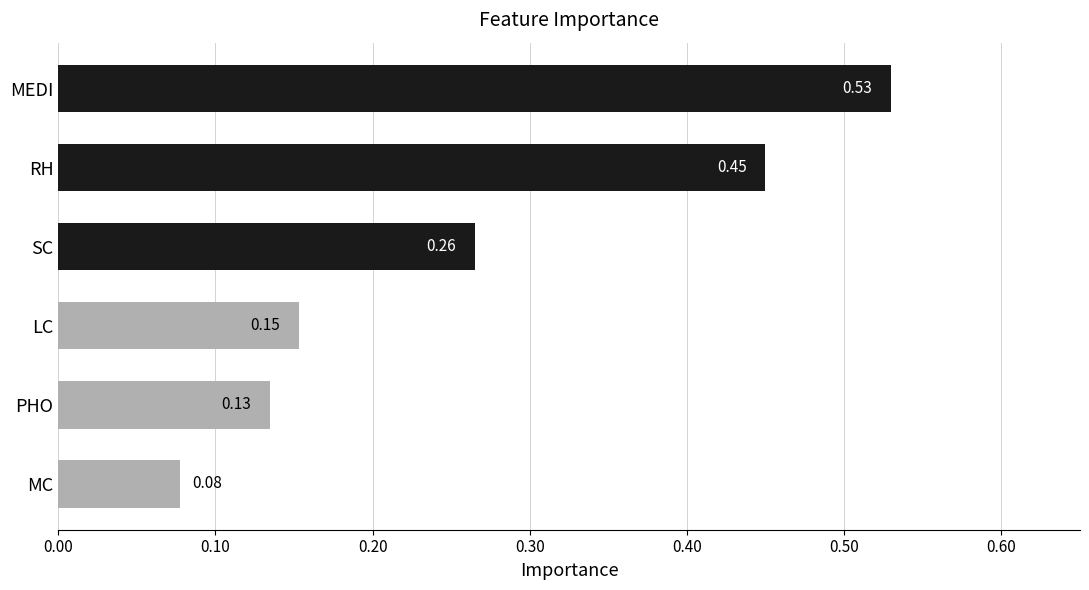

What is the sum of all values?

1.6